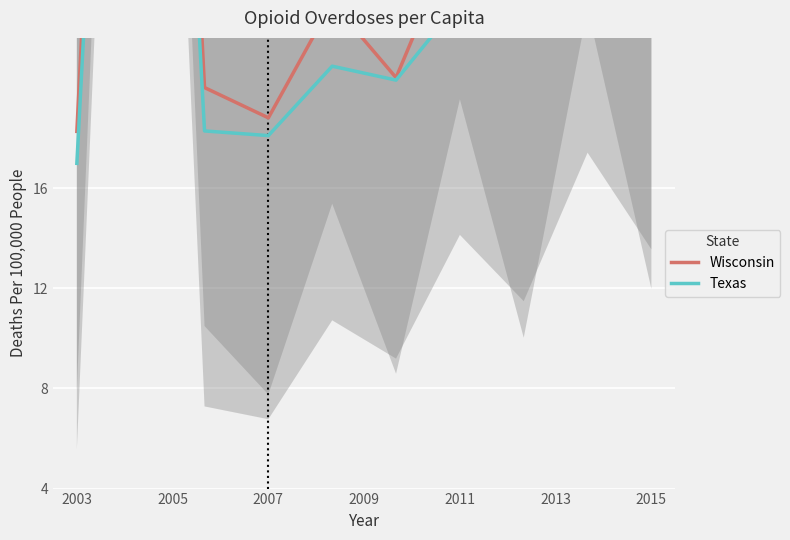

At 2013, list the series in order from largest to smallest.

Wisconsin, Texas